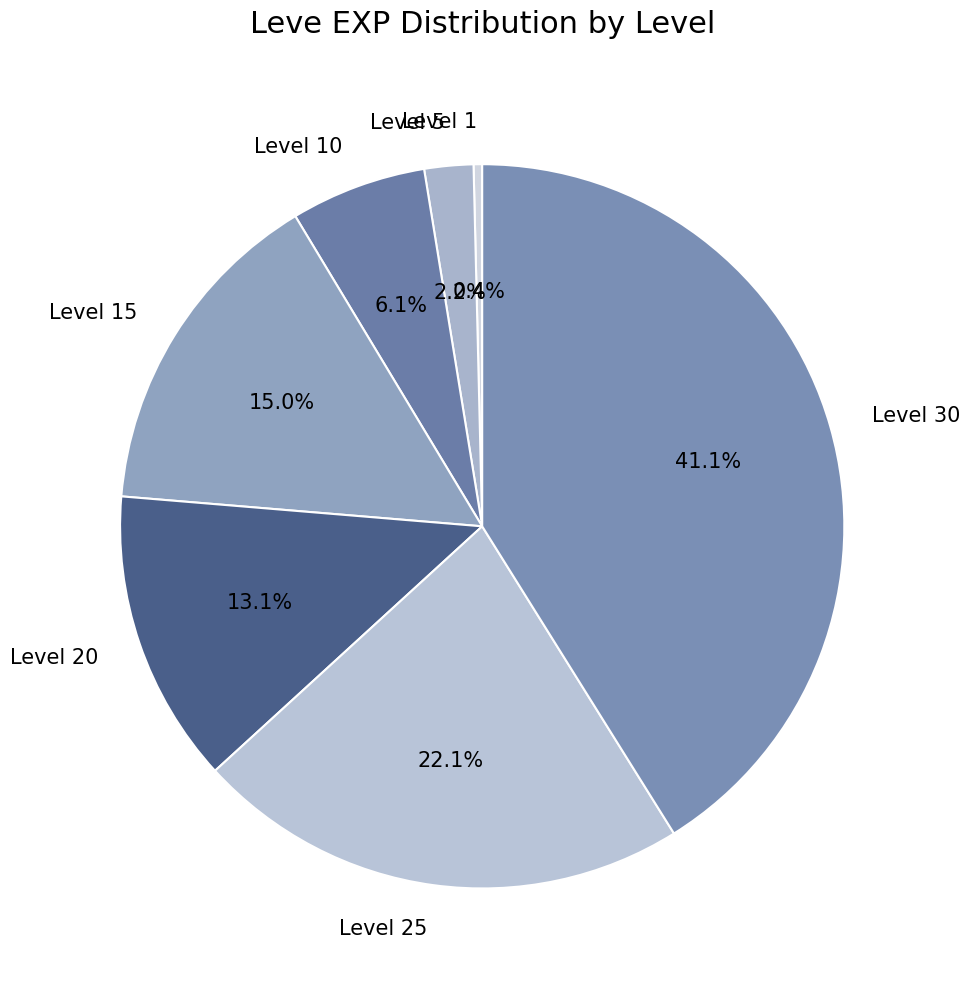

What is the smallest slice in the pie chart?

Level 1